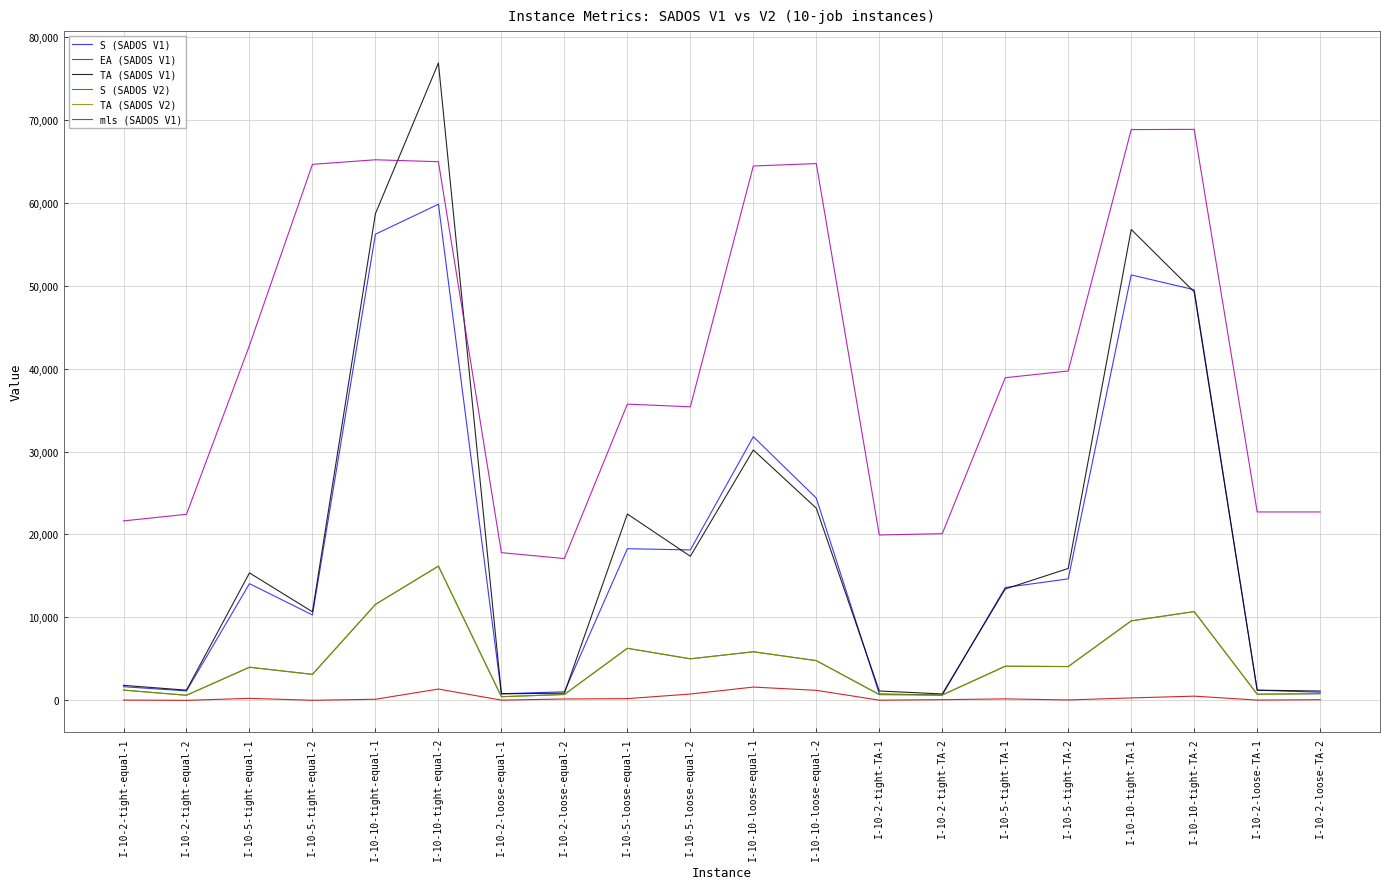

Reading left to right, list all the values displayed in this chart.

S (SADOS V1): I-10-2-tight-equal-1=1647.5	I-10-2-tight-equal-2=1142.6	I-10-5-tight-equal-1=14067.9	I-10-5-tight-equal-2=10296.2	I-10-10-tight-equal-1=56192.5	I-10-10-tight-equal-2=59809.5	I-10-2-loose-equal-1=795.8	I-10-2-loose-equal-2=1032.8	I-10-5-loose-equal-1=18282.4	I-10-5-loose-equal-2=18135.7	I-10-10-loose-equal-1=31786.8	I-10-10-loose-equal-2=24376.4	I-10-2-tight-TA-1=779.6	I-10-2-tight-TA-2=645.5	I-10-5-tight-TA-1=13604.9	I-10-5-tight-TA-2=14645.1	I-10-10-tight-TA-1=51285.5	I-10-10-tight-TA-2=49499.8	I-10-2-loose-TA-1=1229.4	I-10-2-loose-TA-2=980.8
EA (SADOS V1): I-10-2-tight-equal-1=40.2	I-10-2-tight-equal-2=3.9	I-10-5-tight-equal-1=241.4	I-10-5-tight-equal-2=13.1	I-10-10-tight-equal-1=134.8	I-10-10-tight-equal-2=1365.5	I-10-2-loose-equal-1=26.9	I-10-2-loose-equal-2=168.1	I-10-5-loose-equal-1=209.3	I-10-5-loose-equal-2=765.2	I-10-10-loose-equal-1=1603.6	I-10-10-loose-equal-2=1210.4	I-10-2-tight-TA-1=24.0	I-10-2-tight-TA-2=86.2	I-10-5-tight-TA-1=179.3	I-10-5-tight-TA-2=52.0	I-10-10-tight-TA-1=295.0	I-10-10-tight-TA-2=508.1	I-10-2-loose-TA-1=36.0	I-10-2-loose-TA-2=81.9
TA (SADOS V1): I-10-2-tight-equal-1=1812.1	I-10-2-tight-equal-2=1230.5	I-10-5-tight-equal-1=15365.5	I-10-5-tight-equal-2=10677.0	I-10-10-tight-equal-1=58674.2	I-10-10-tight-equal-2=76834.0	I-10-2-loose-equal-1=792.5	I-10-2-loose-equal-2=864.6	I-10-5-loose-equal-1=22468.0	I-10-5-loose-equal-2=17370.5	I-10-10-loose-equal-1=30183.2	I-10-10-loose-equal-2=23166.1	I-10-2-tight-TA-1=1131.6	I-10-2-tight-TA-2=775.9	I-10-5-tight-TA-1=13425.5	I-10-5-tight-TA-2=15901.3	I-10-10-tight-TA-1=56764.9	I-10-10-tight-TA-2=49235.2	I-10-2-loose-TA-1=1231.0	I-10-2-loose-TA-2=1128.3
S (SADOS V2): I-10-2-tight-equal-1=1238.6	I-10-2-tight-equal-2=615.5	I-10-5-tight-equal-1=3994.6	I-10-5-tight-equal-2=3136.0	I-10-10-tight-equal-1=11568.4	I-10-10-tight-equal-2=16185.2	I-10-2-loose-equal-1=441.6	I-10-2-loose-equal-2=710.4	I-10-5-loose-equal-1=6277.4	I-10-5-loose-equal-2=5010.0	I-10-10-loose-equal-1=5859.0	I-10-10-loose-equal-2=4791.3	I-10-2-tight-TA-1=701.1	I-10-2-tight-TA-2=649.7	I-10-5-tight-TA-1=4116.6	I-10-5-tight-TA-2=4075.9	I-10-10-tight-TA-1=9582.4	I-10-10-tight-TA-2=10704.3	I-10-2-loose-TA-1=741.4	I-10-2-loose-TA-2=802.6
TA (SADOS V2): I-10-2-tight-equal-1=1238.6	I-10-2-tight-equal-2=615.5	I-10-5-tight-equal-1=3994.6	I-10-5-tight-equal-2=3136.0	I-10-10-tight-equal-1=11568.4	I-10-10-tight-equal-2=16185.2	I-10-2-loose-equal-1=441.6	I-10-2-loose-equal-2=710.4	I-10-5-loose-equal-1=6277.4	I-10-5-loose-equal-2=5010.0	I-10-10-loose-equal-1=5859.0	I-10-10-loose-equal-2=4791.3	I-10-2-tight-TA-1=701.1	I-10-2-tight-TA-2=649.7	I-10-5-tight-TA-1=4116.6	I-10-5-tight-TA-2=4075.9	I-10-10-tight-TA-1=9582.4	I-10-10-tight-TA-2=10704.3	I-10-2-loose-TA-1=741.4	I-10-2-loose-TA-2=802.6
mls (SADOS V1): I-10-2-tight-equal-1=21633.6	I-10-2-tight-equal-2=22429.3	I-10-5-tight-equal-1=42781.1	I-10-5-tight-equal-2=64615.4	I-10-10-tight-equal-1=65166.3	I-10-10-tight-equal-2=64934.7	I-10-2-loose-equal-1=17809.1	I-10-2-loose-equal-2=17096.5	I-10-5-loose-equal-1=35711.3	I-10-5-loose-equal-2=35387.2	I-10-10-loose-equal-1=64417.0	I-10-10-loose-equal-2=64707.2	I-10-2-tight-TA-1=19938.1	I-10-2-tight-TA-2=20095.5	I-10-5-tight-TA-1=38896.3	I-10-5-tight-TA-2=39703.8	I-10-10-tight-TA-1=68803.3	I-10-10-tight-TA-2=68833.4	I-10-2-loose-TA-1=22711.3	I-10-2-loose-TA-2=22712.6